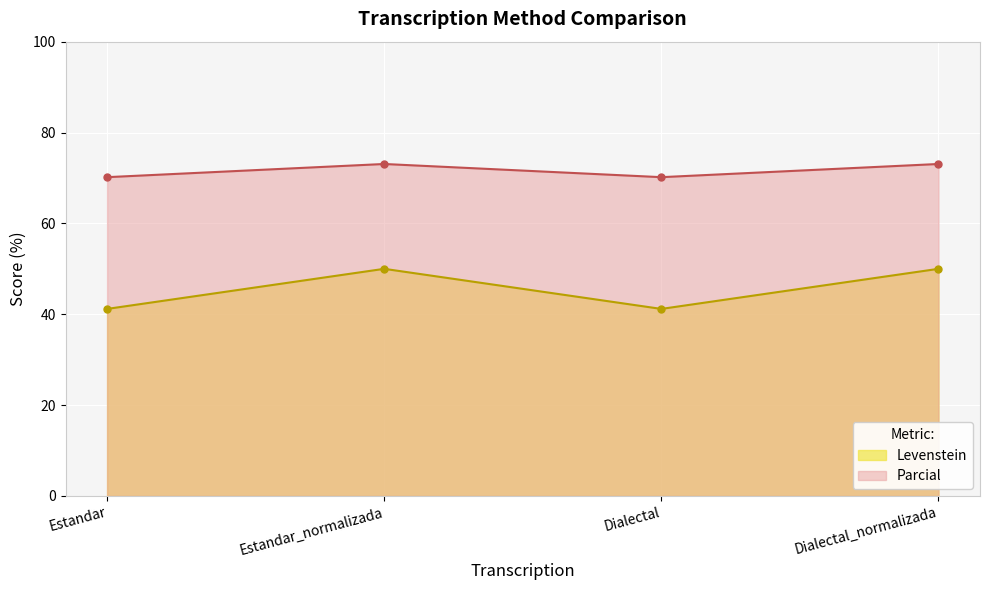

Reading left to right, extract all data points from this chart.

Levenstein: Estandar=41.2	Estandar_normalizada=50.0	Dialectal=41.2	Dialectal_normalizada=50.0
Parcial: Estandar=70.2	Estandar_normalizada=73.1	Dialectal=70.2	Dialectal_normalizada=73.1